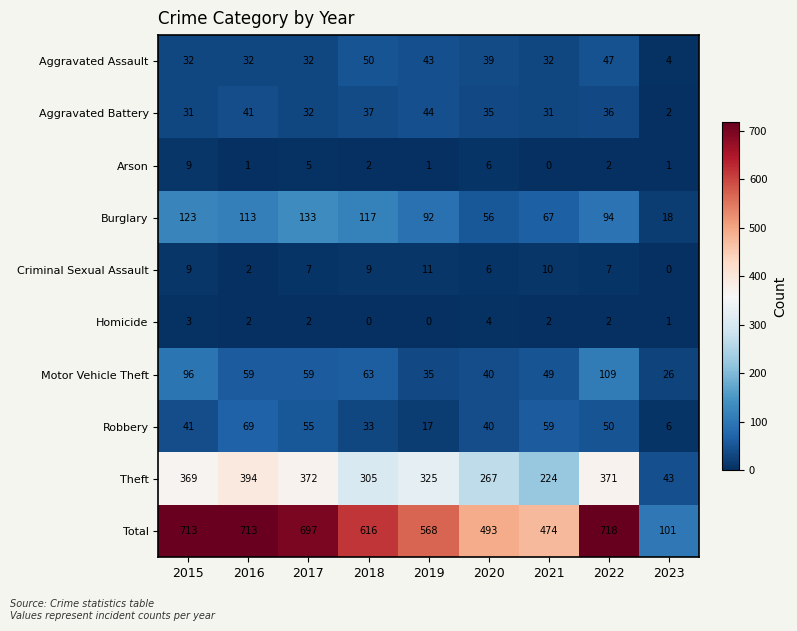

What is the total value across all series at 2020?

986